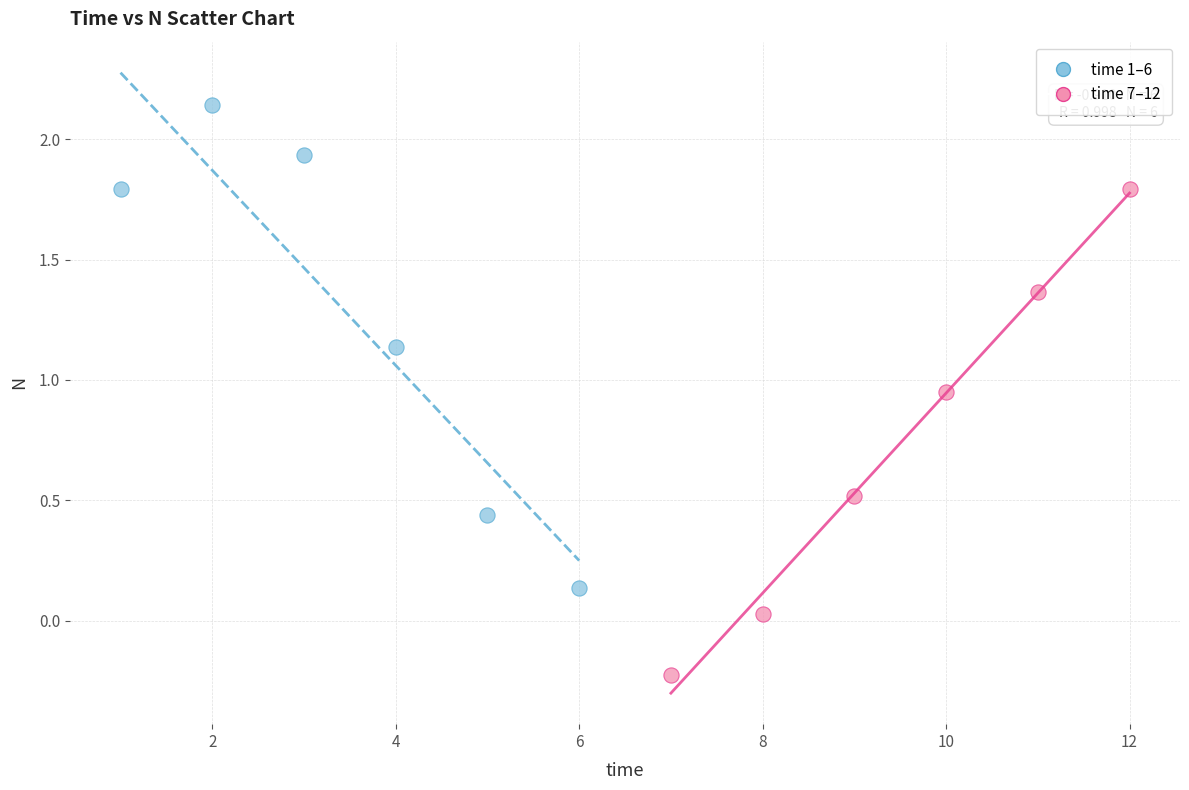

Which series contains the lowest Y value?

time 7–12